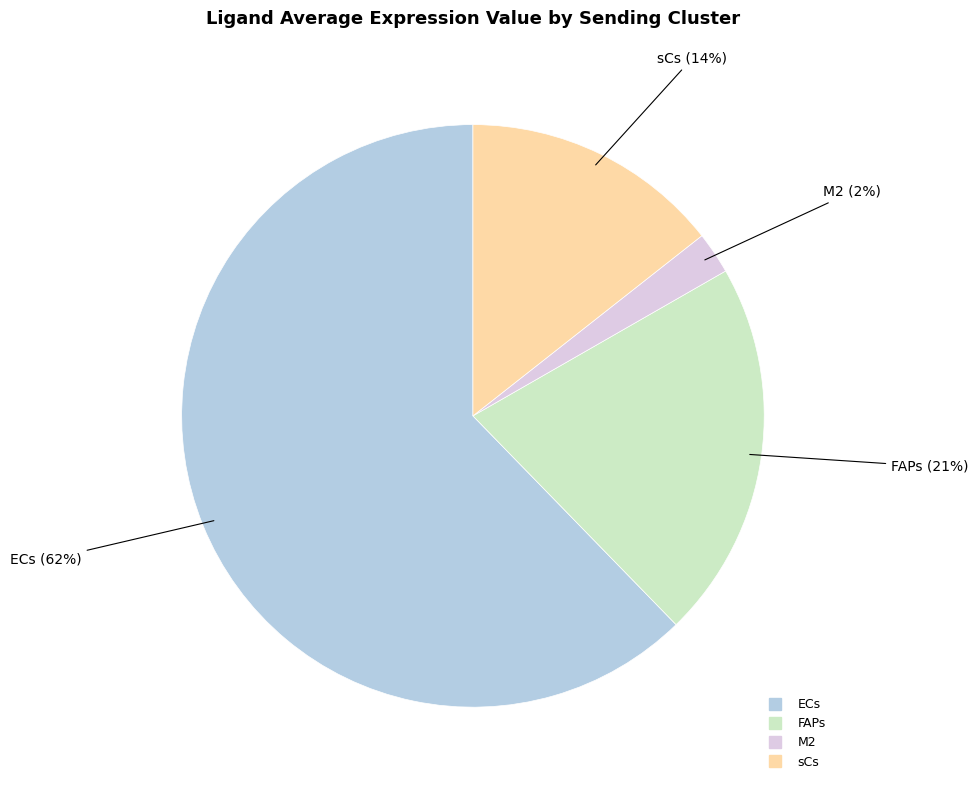

What is the largest slice in the pie chart?

ECs